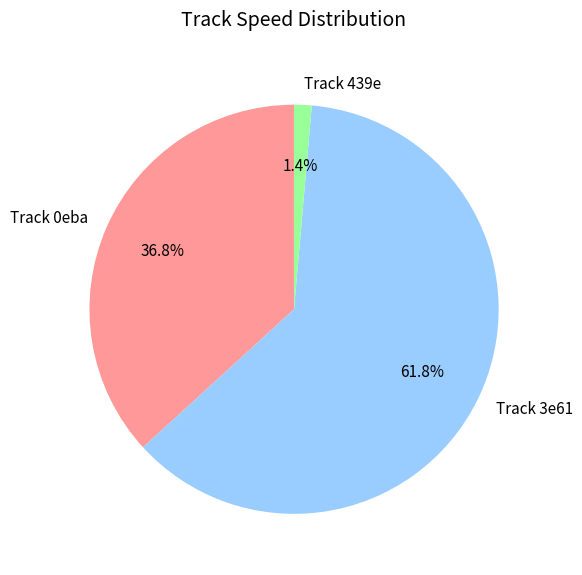

Rank the categories by value from lowest to highest.

Track 439e, Track 0eba, Track 3e61